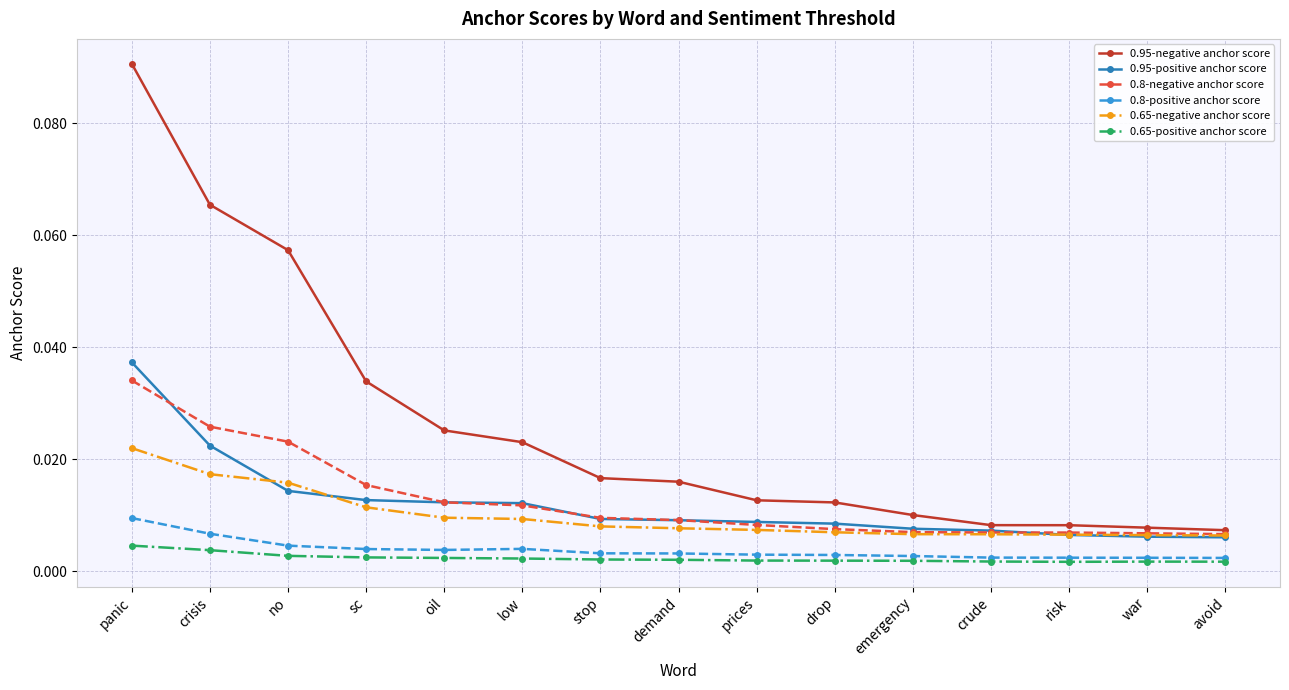

Is the value of 0.8-negative anchor score at drop greater than the value of 0.95-negative anchor score at oil?

No